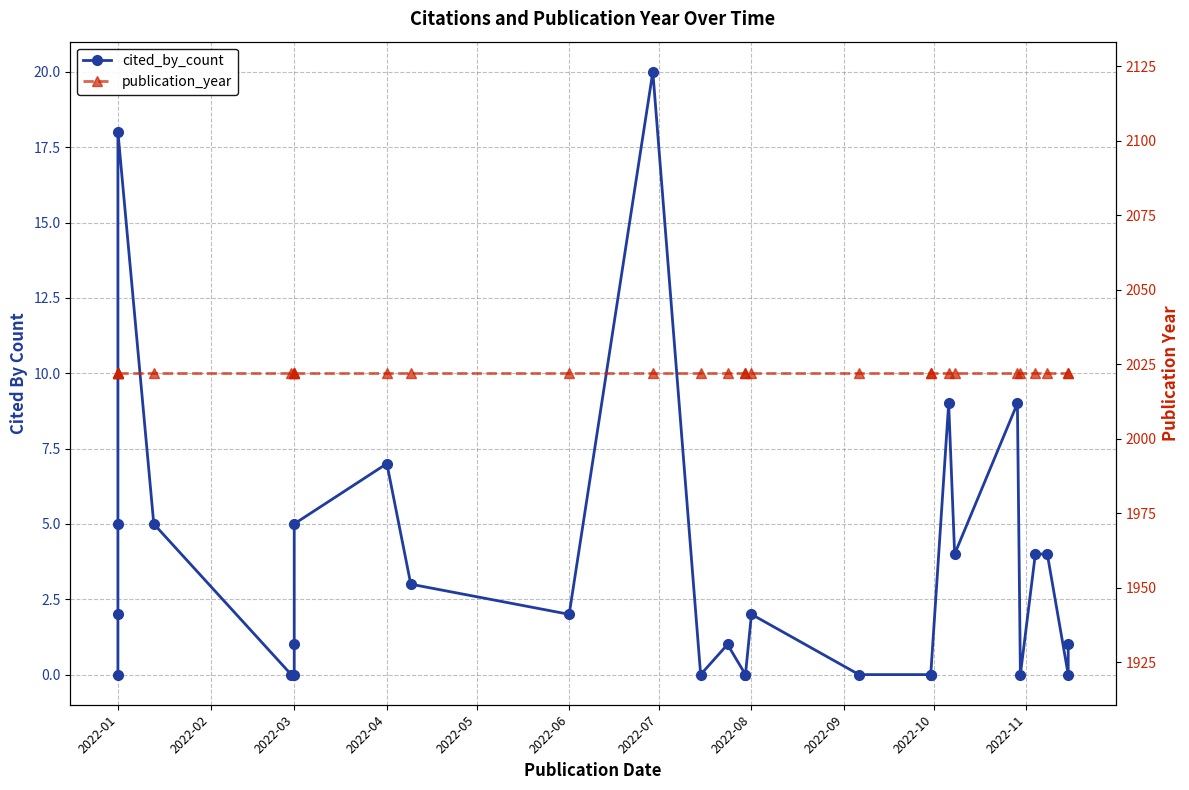

True or false: publication_year and cited_by_count intersect in this chart.

False